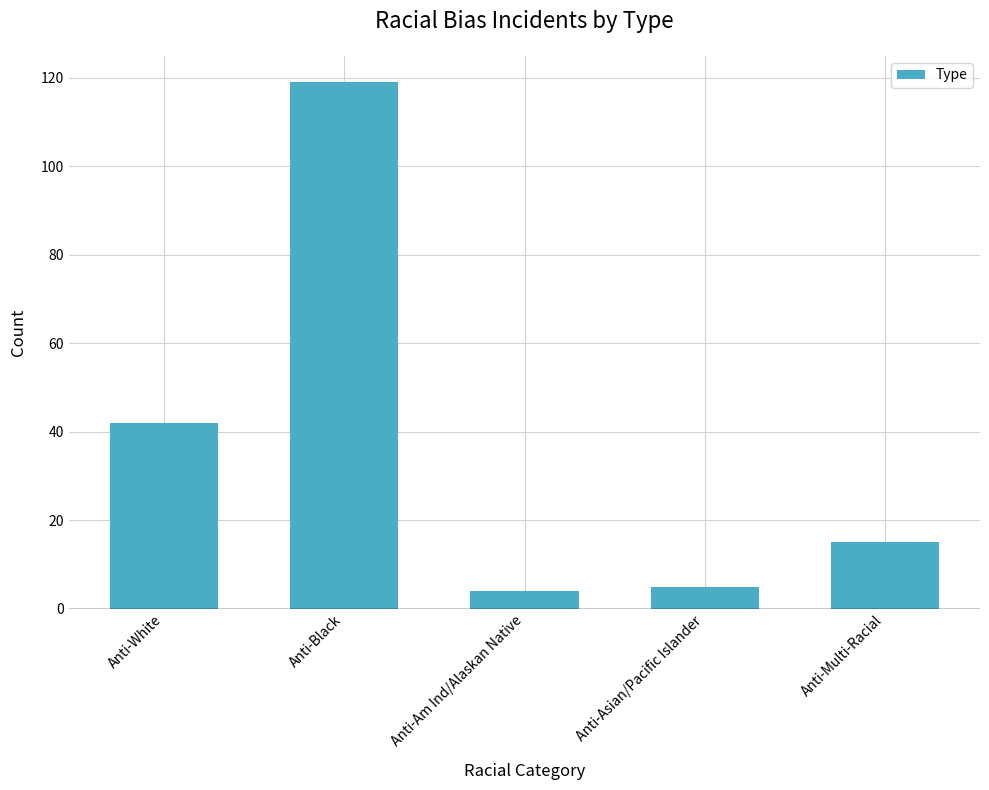

How many values are below 15?

2